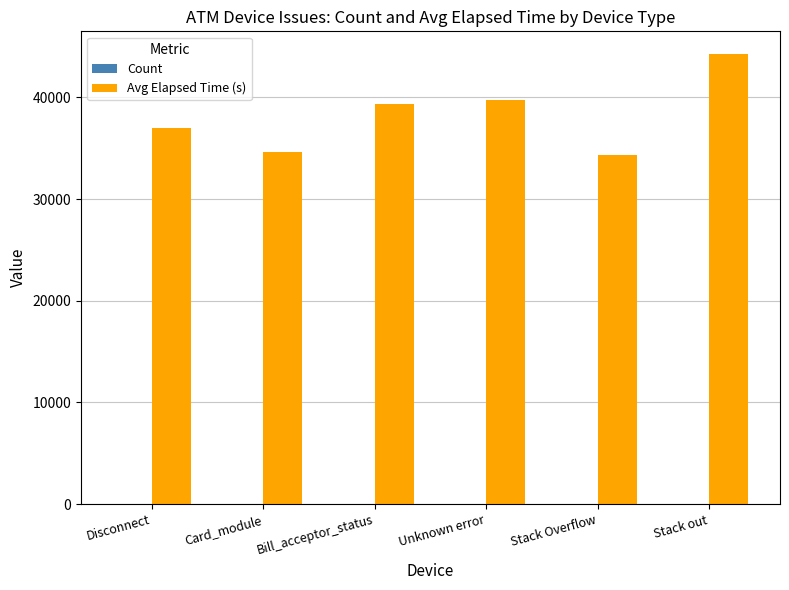

At which category is the sum across all series the highest?

Stack out